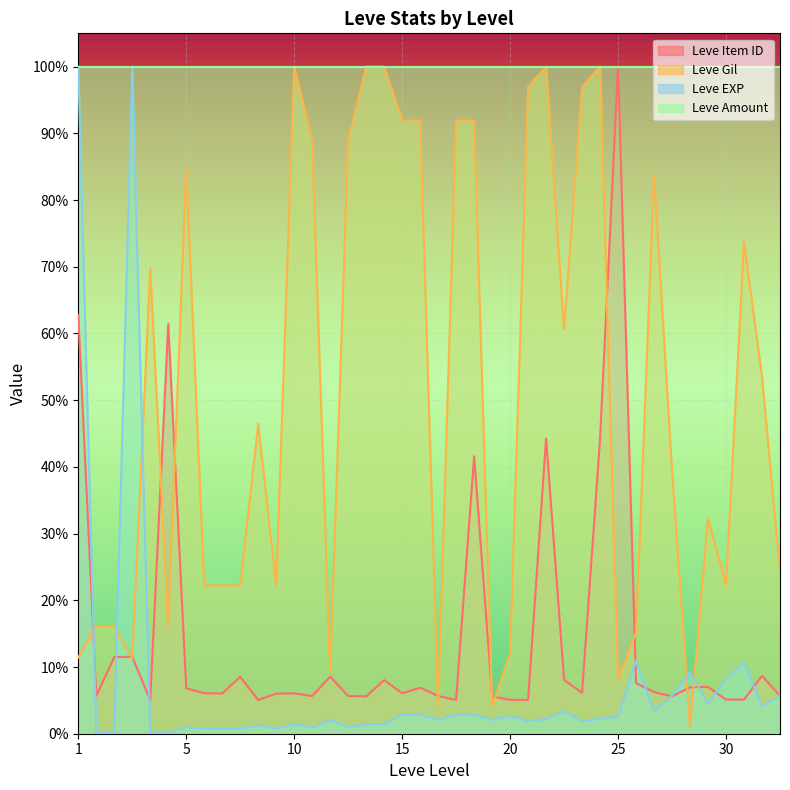

What is the value of the Leve Gil point at the 35th from the left?

0.1